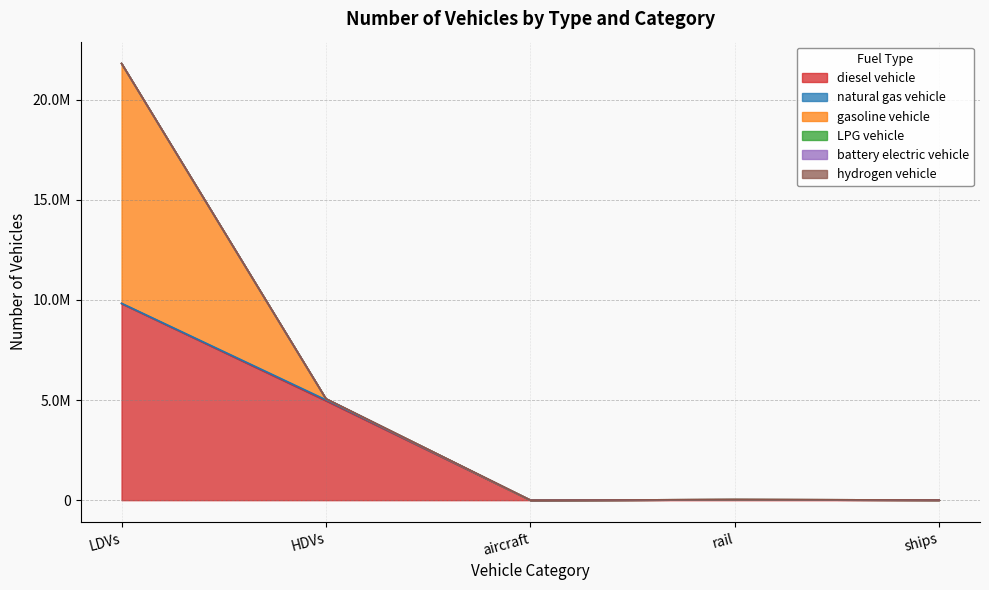

The value of hydrogen vehicle at aircraft is 0.0. True or false?

True